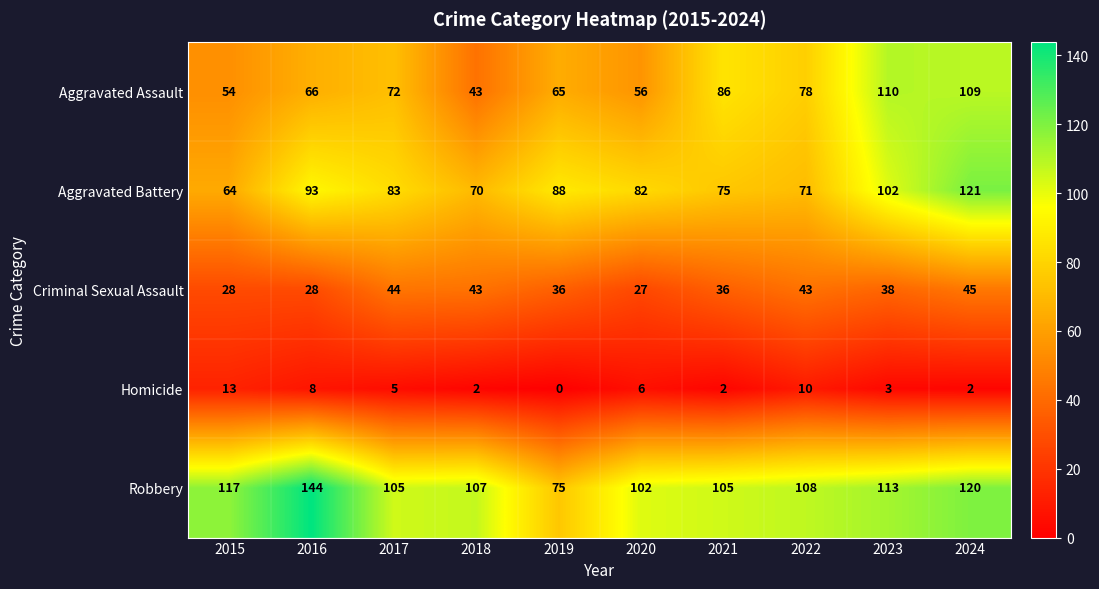

What is the sum of the Criminal Sexual Assault values at 2017 and 2015?

72